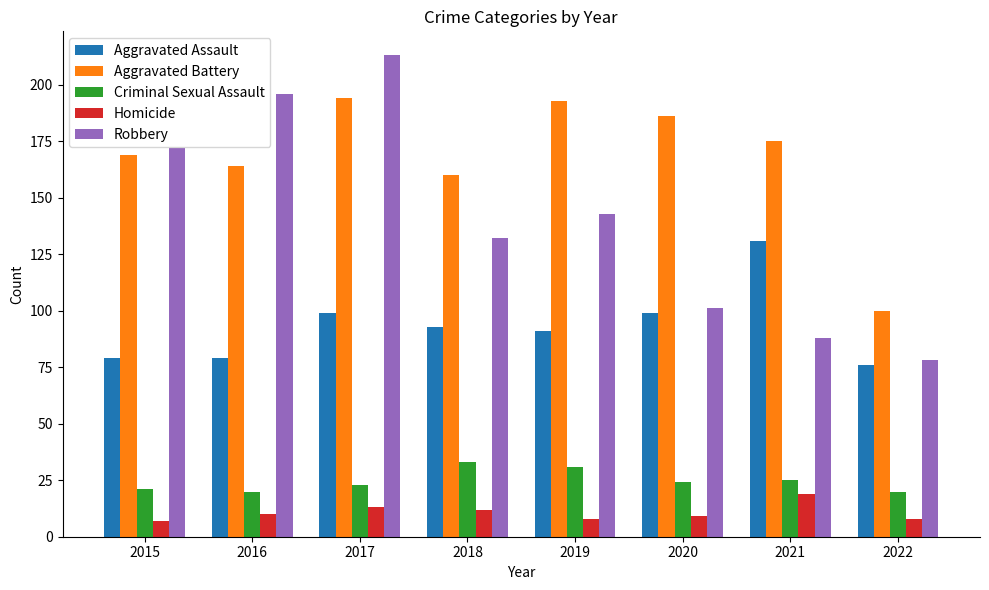

At which category is the sum across all series the highest?

2017